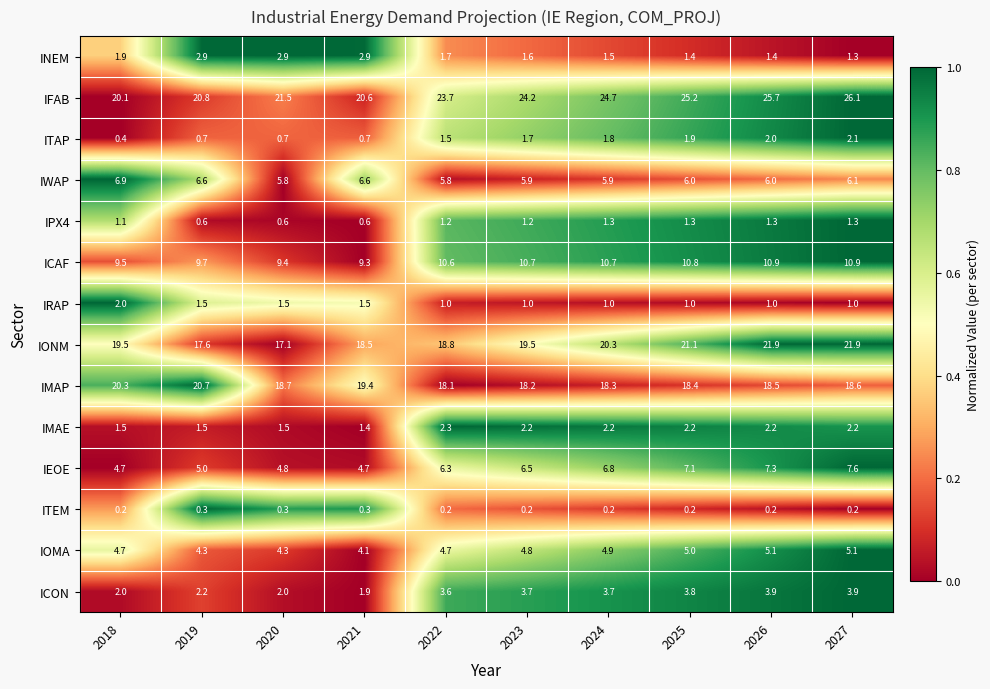

What is the sum of the IPX4 values at 2019 and 2021?

1.2